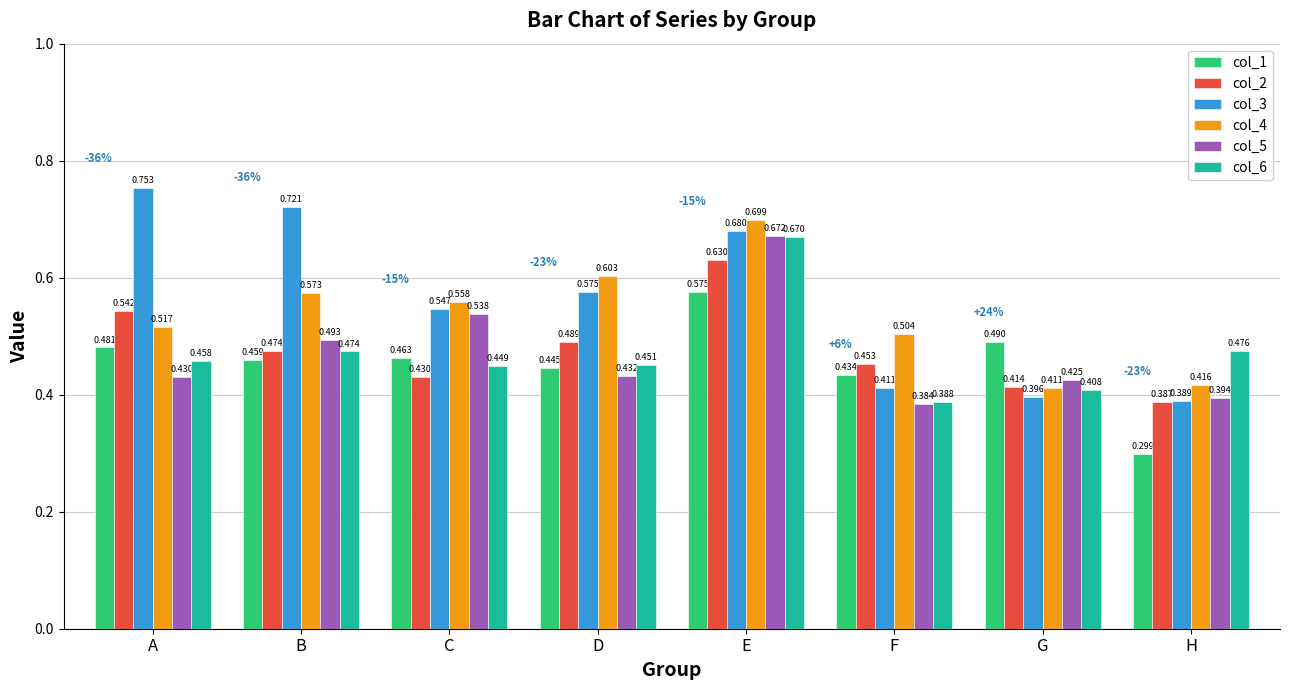

Does the chart contain any negative values?

No